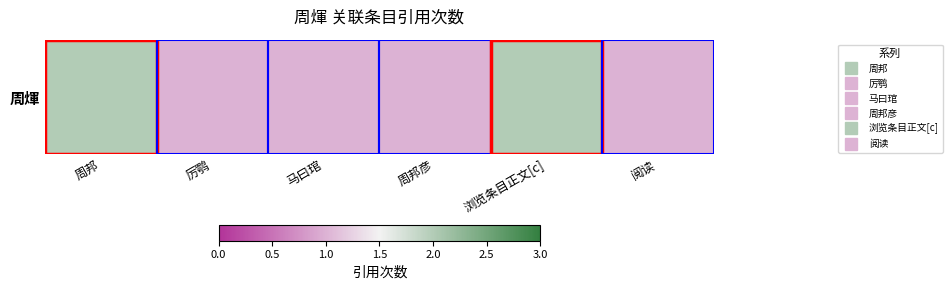

At which category does the chart reach its minimum across all series?

厉鹗